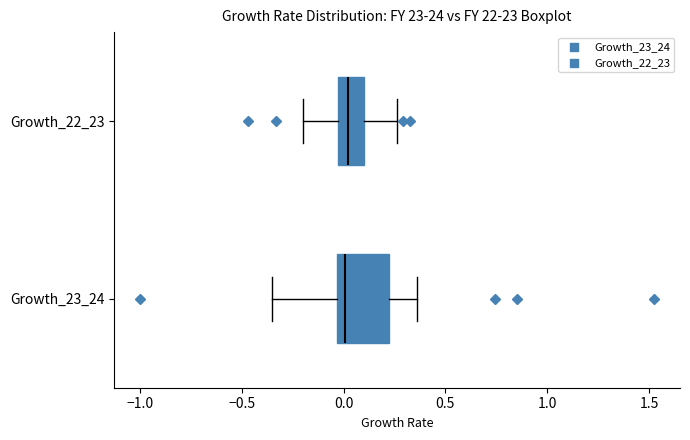

Reading bottom to top, read every box against the x-axis: the position of its median line, the range the box covers, and the ends of its whiskers. The values are not printed on the chart, so give them approximately, as read against the axis.

Growth_23_24: median 0.00, box -0.05 to 0.20, whiskers -0.35 to 0.35
Growth_22_23: median 0.00, box -0.05 to 0.10, whiskers -0.20 to 0.25